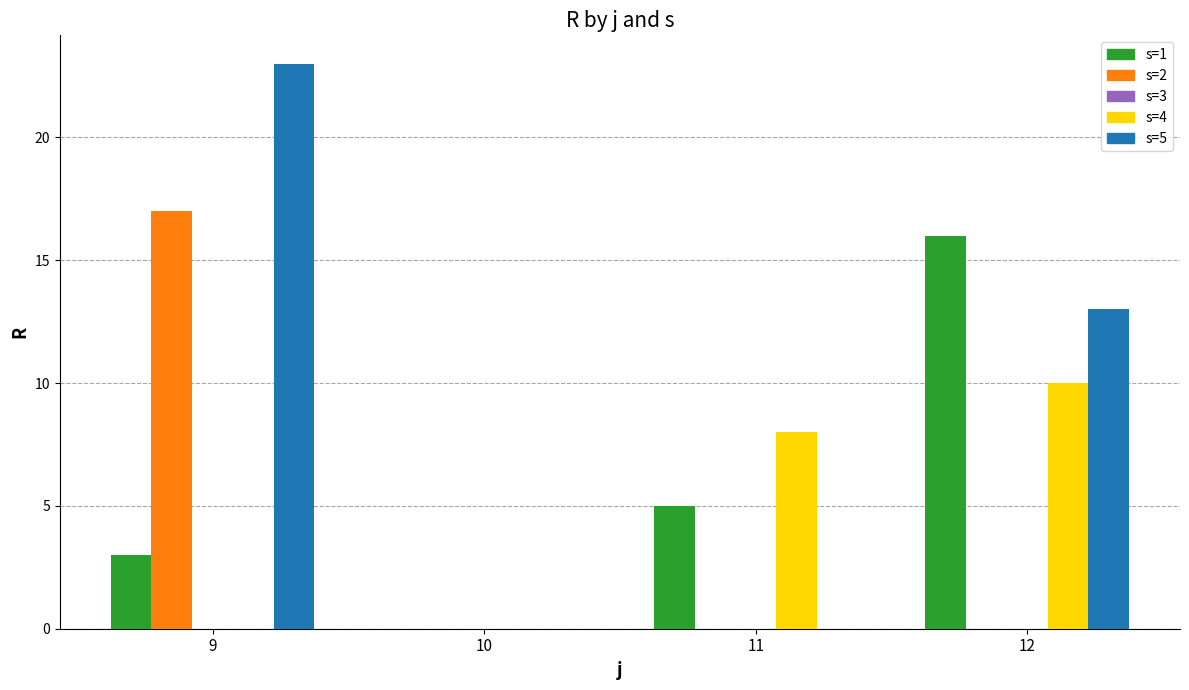

Between 9 and 11, which series saw the biggest shift?

s=5